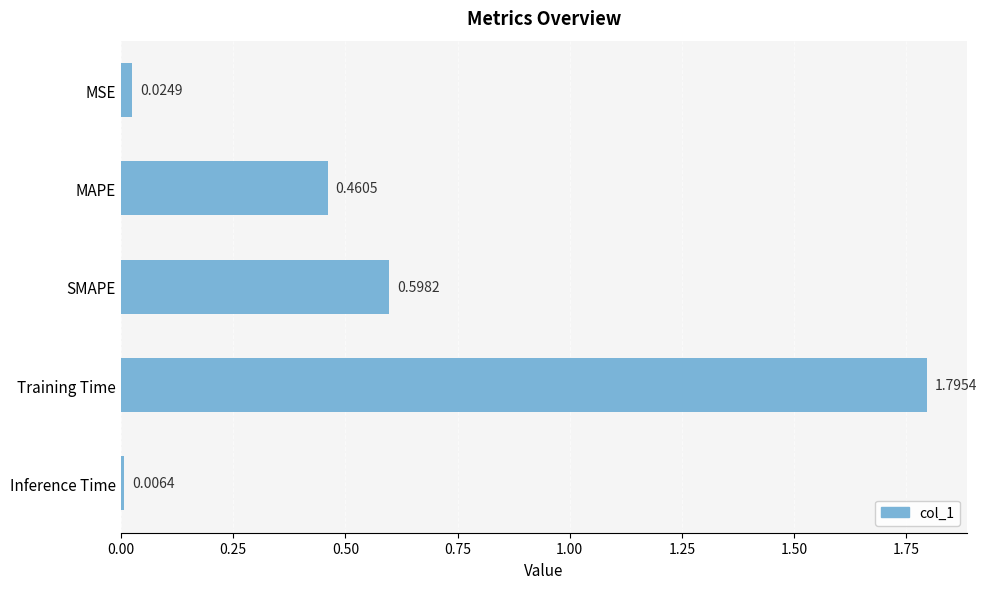

What is the difference between the maximum and minimum values?

1.8